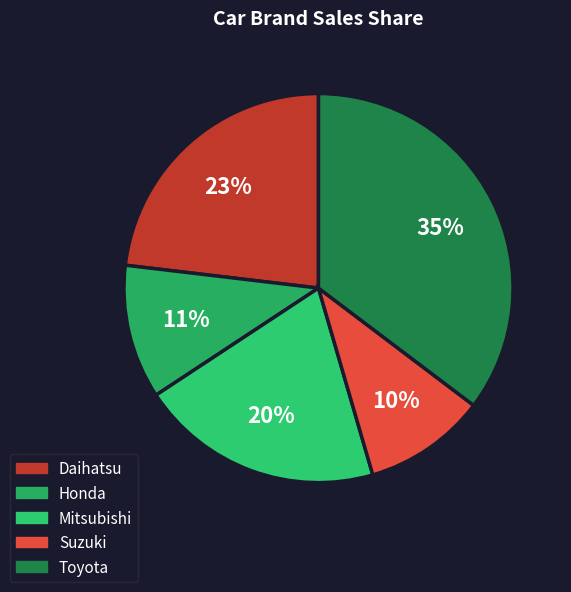

Is the sum of Honda and Mitsubishi greater than half?

No